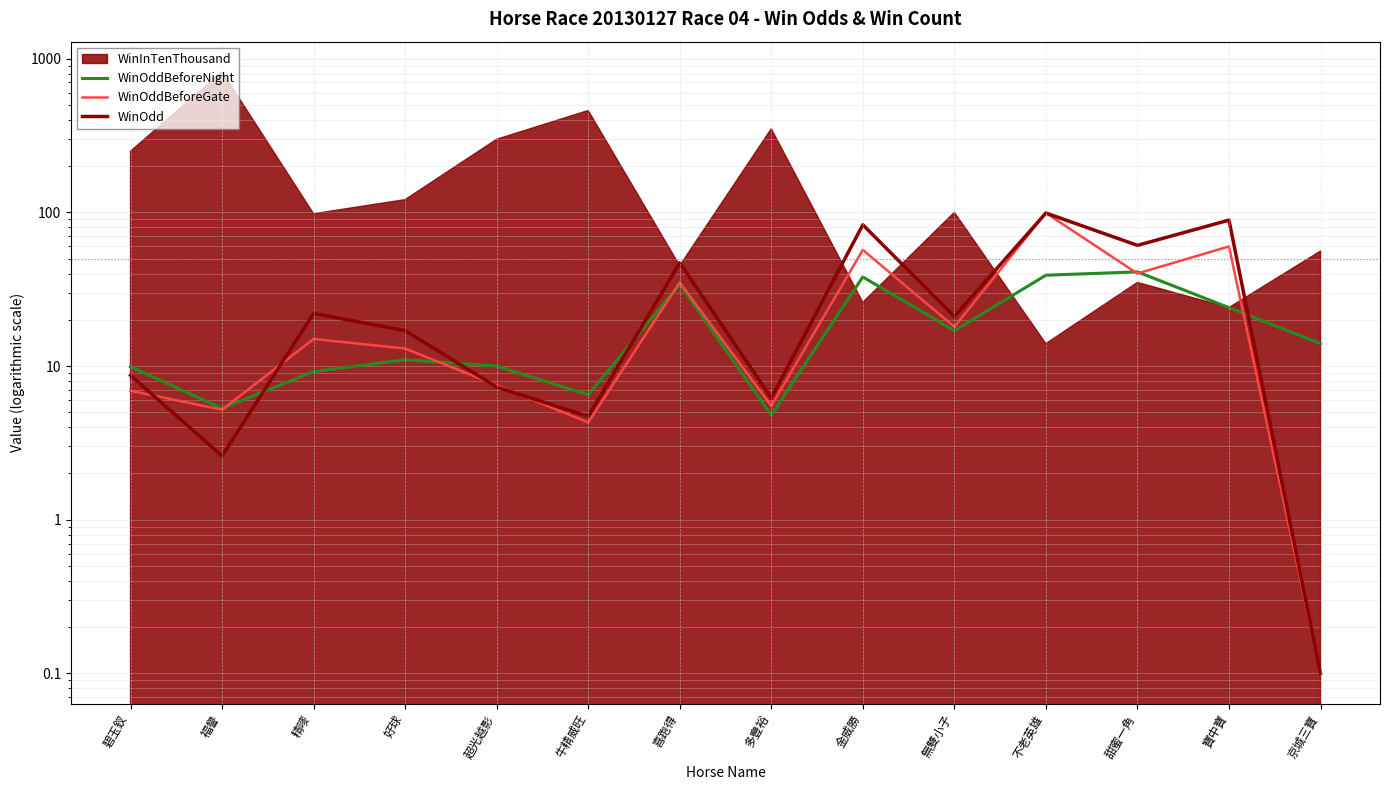

At which category does WinOddBeforeGate reach its first local peak?

精嘜